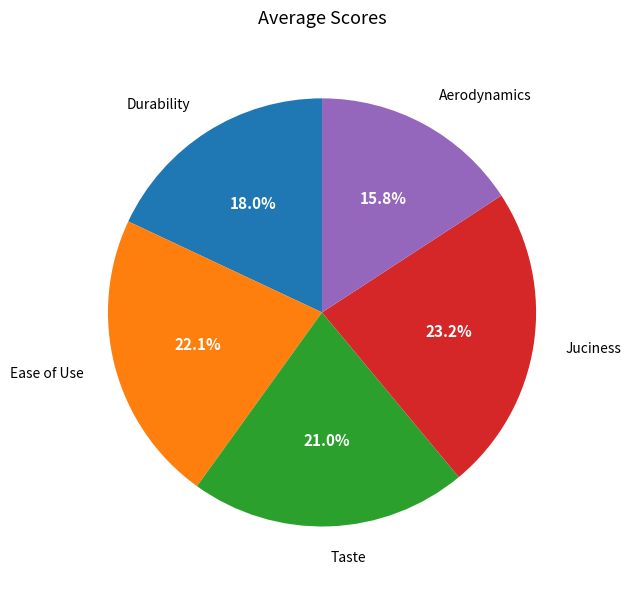

Is it true that Taste is 8% of the pie?

False